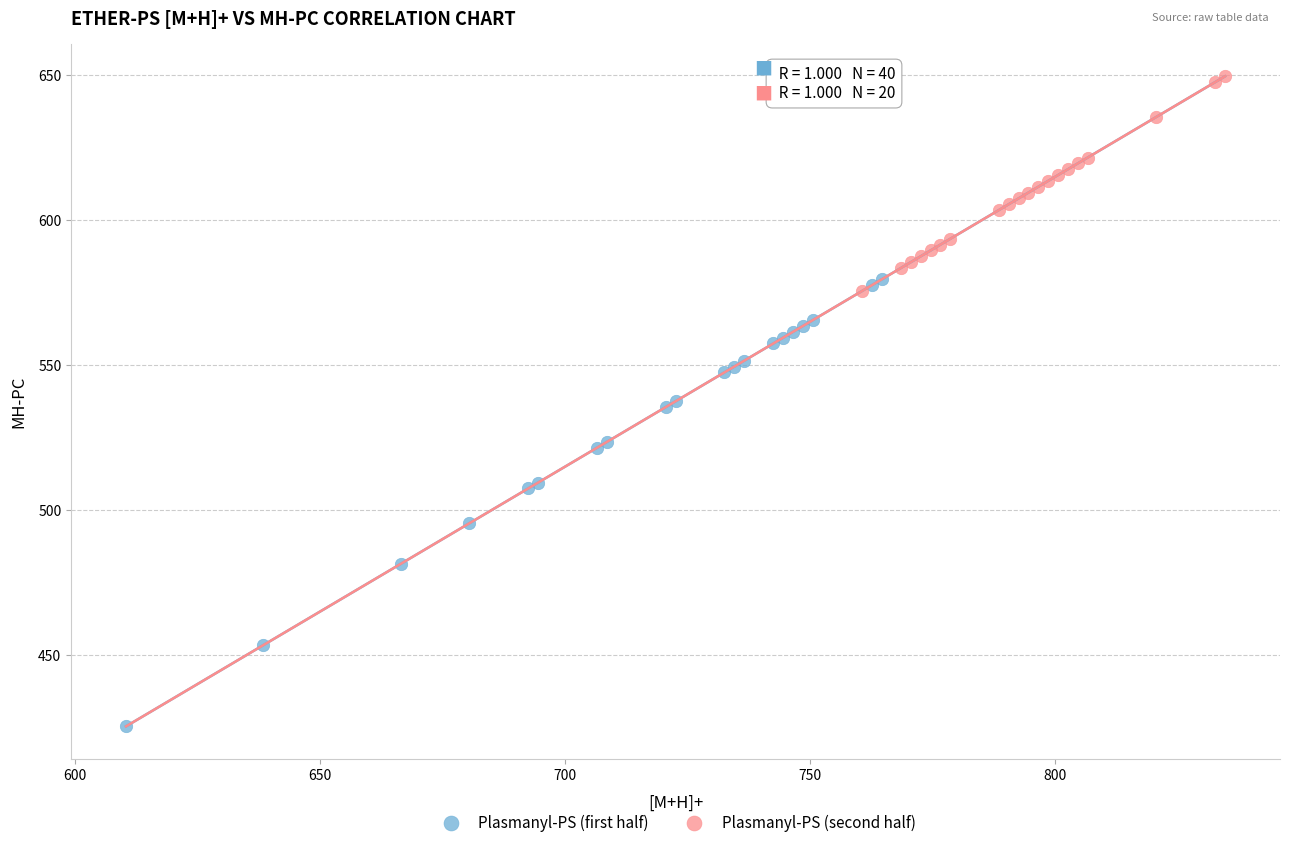

What are all the series names shown in the legend?

Plasmanyl-PS (first half), Plasmanyl-PS (second half)